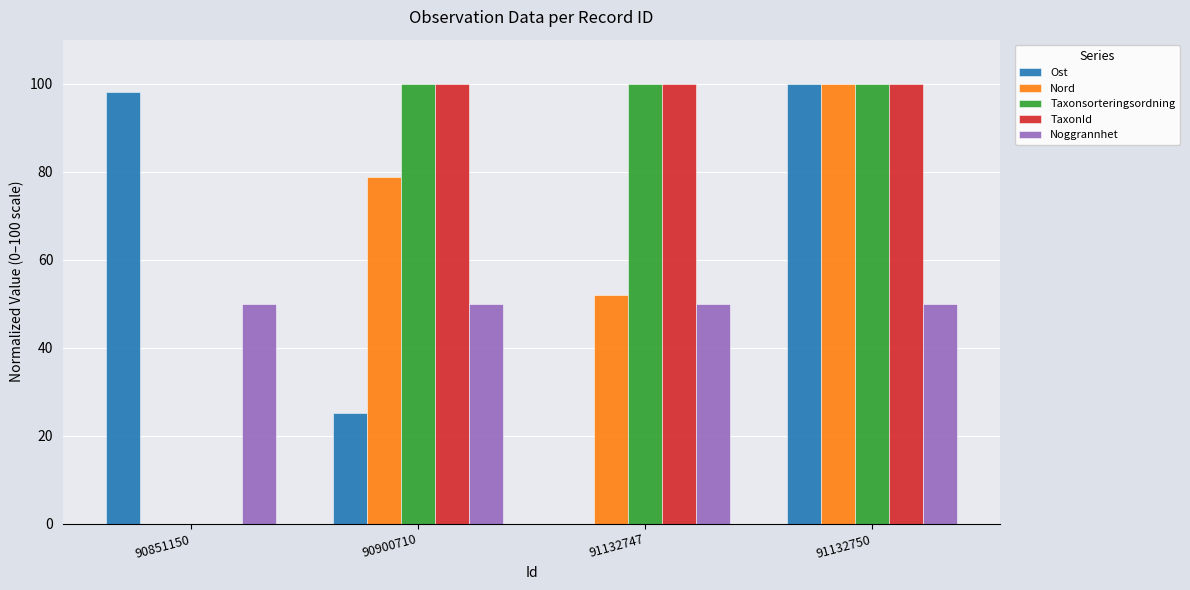

The Taxonsorteringsordning series shows 61.7 at 90851150. True or false?

False